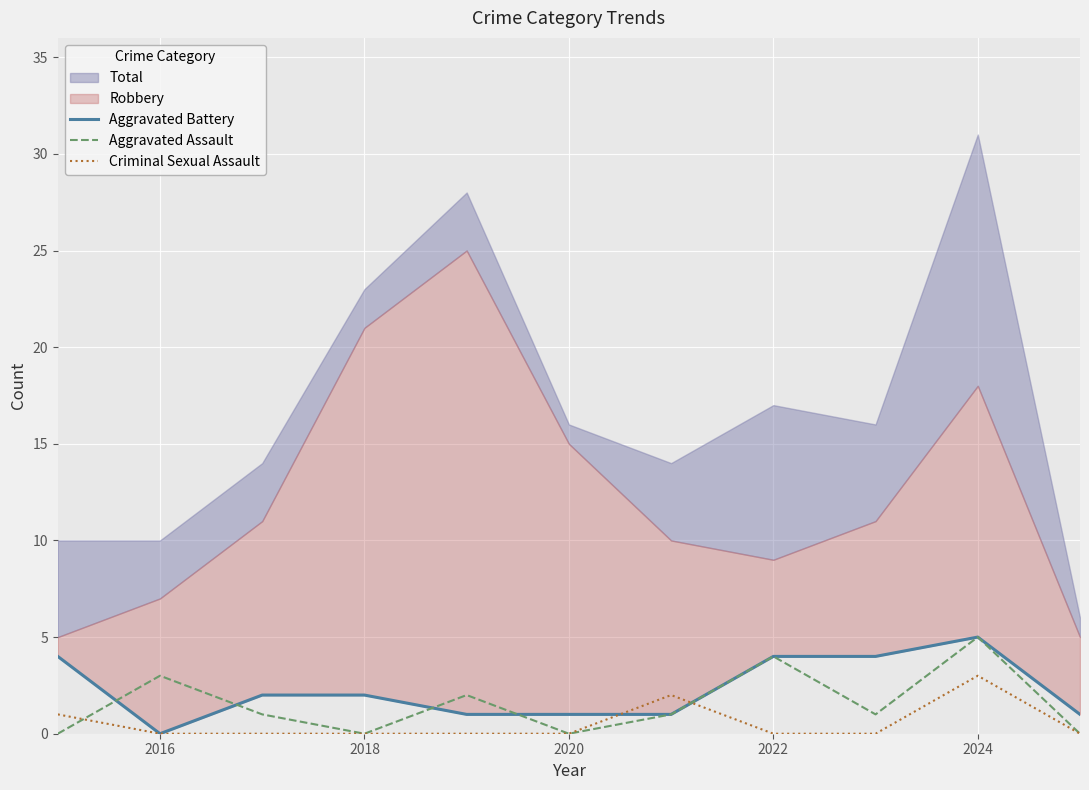

After their last crossing, which series has the higher values: Criminal Sexual Assault or Aggravated Battery?

Aggravated Battery